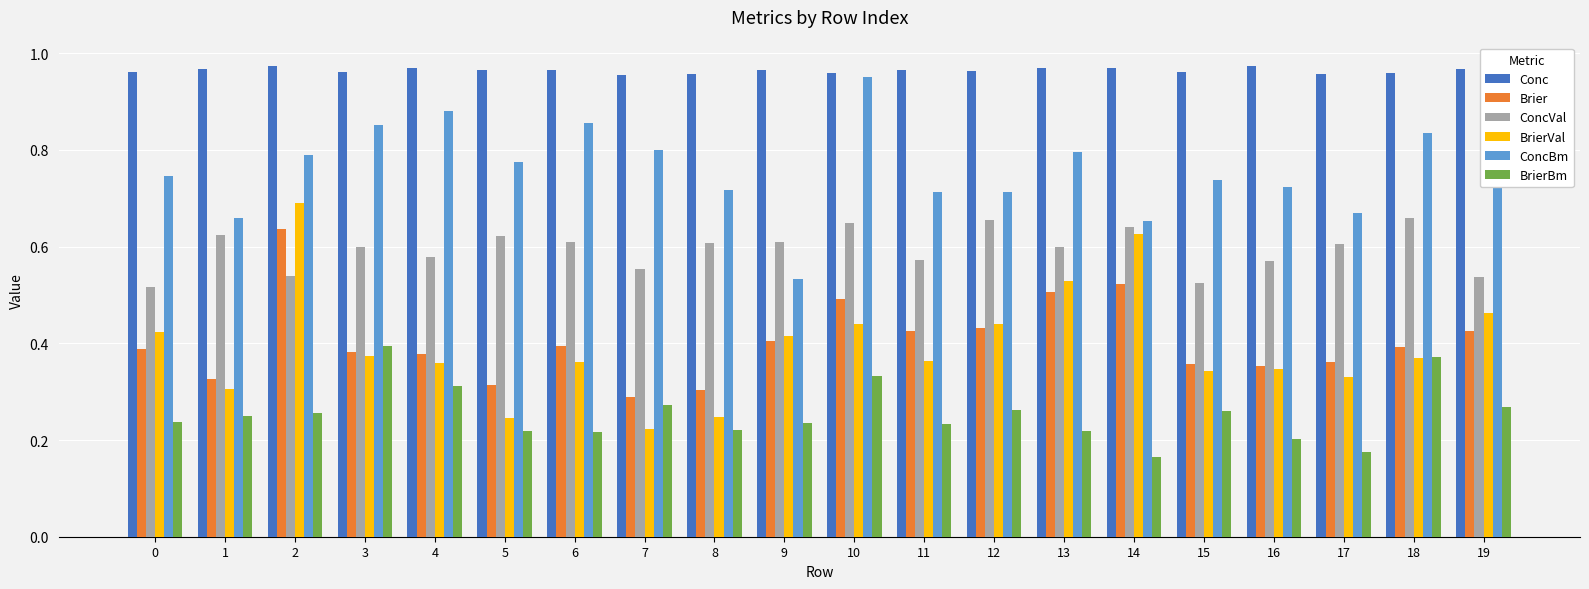

At which category is the sum across all series the highest?

2